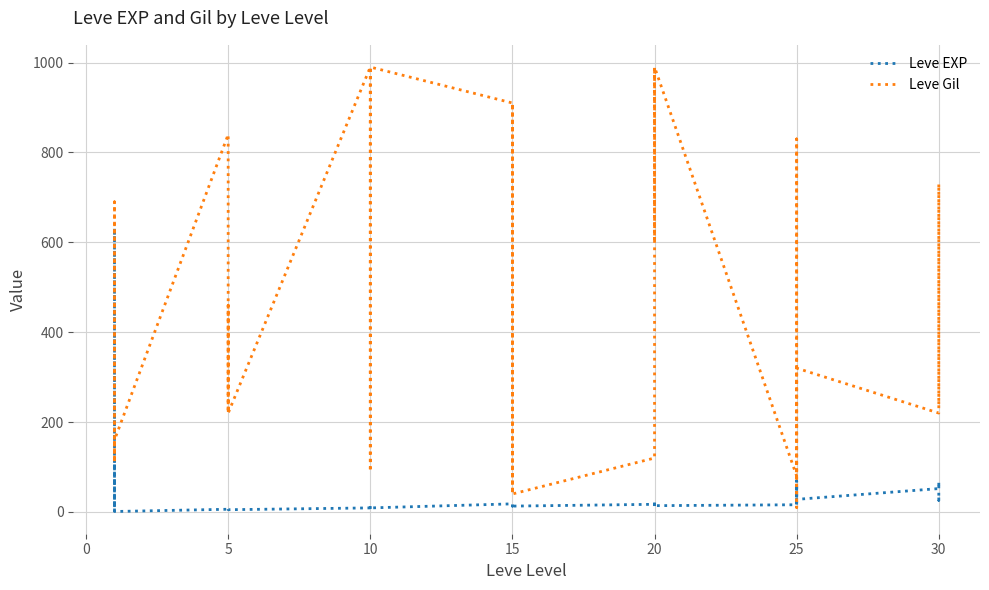

Count the number of categories in the chart.

40